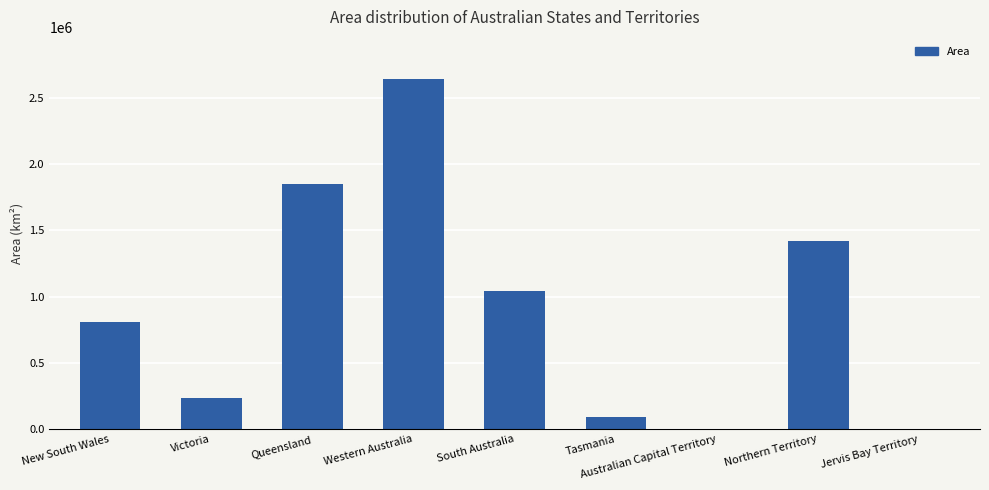

How many distinct data groups are displayed?

1